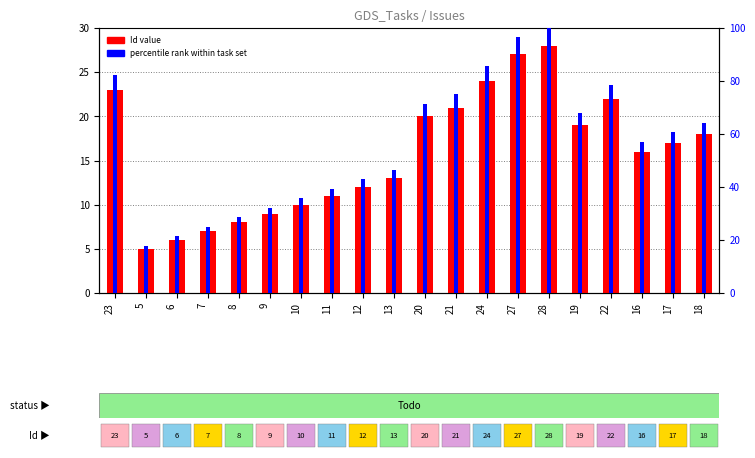

The percentile rank within task set series shows 21.2 at 11. True or false?

False